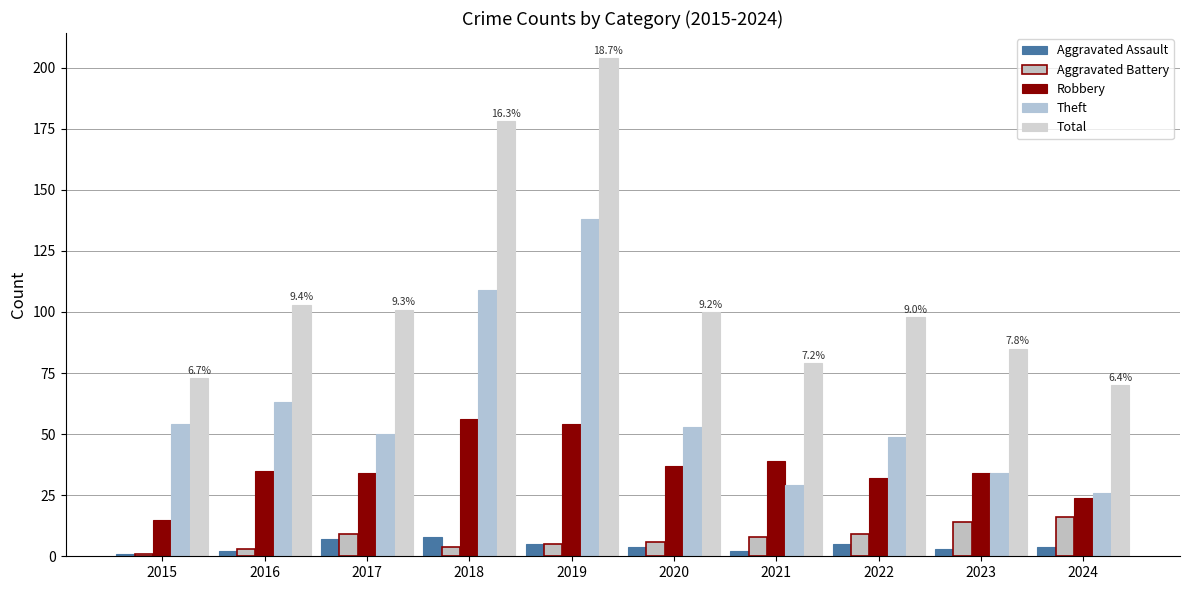

What is the lowest value of the Theft series?

26